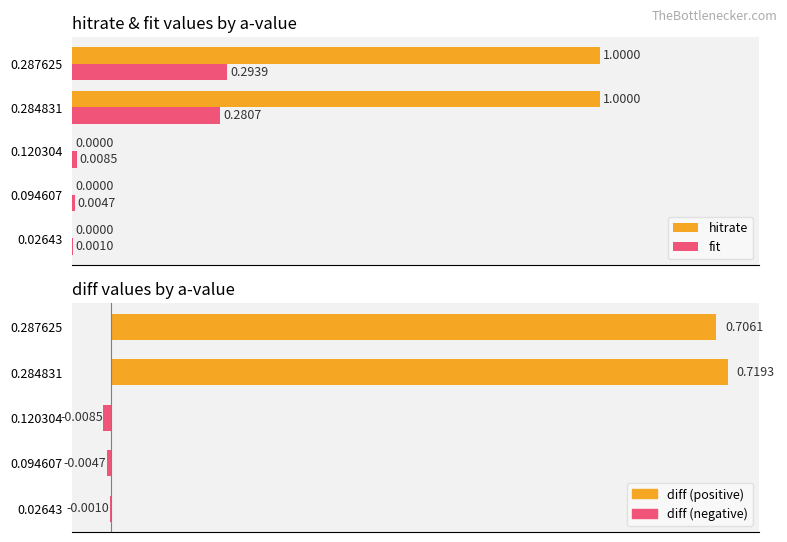

How many bars are there in total?

15